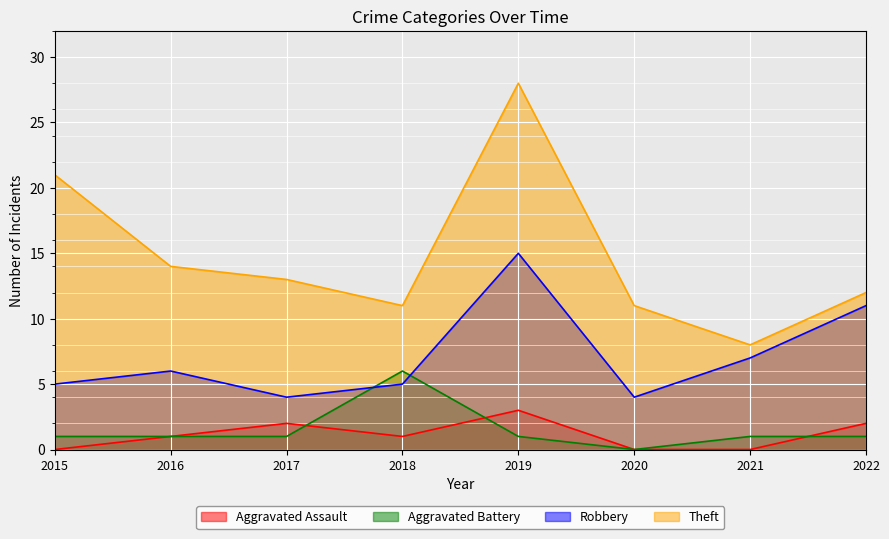

After their last crossing, which series has the higher values: Aggravated Assault or Aggravated Battery?

Aggravated Assault